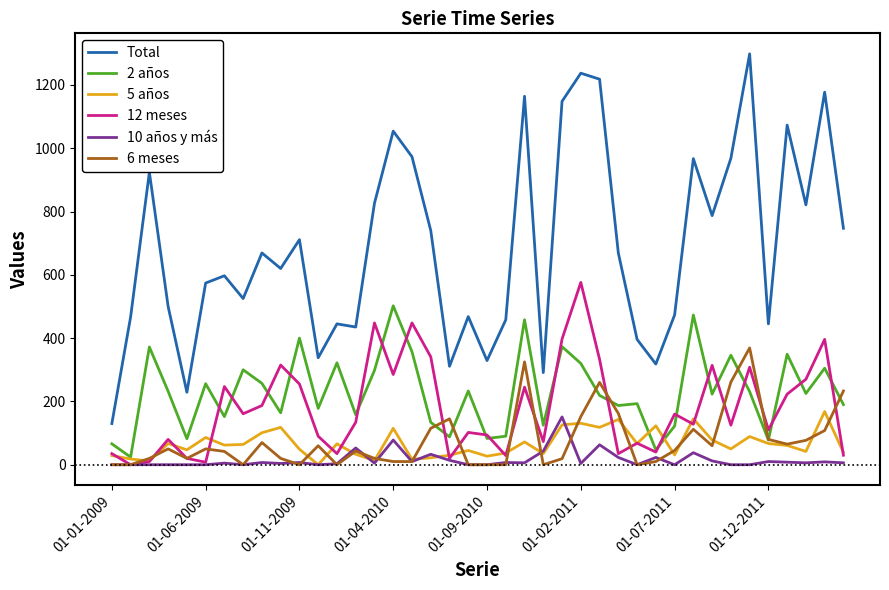

Which series has the largest total across all categories?

Total